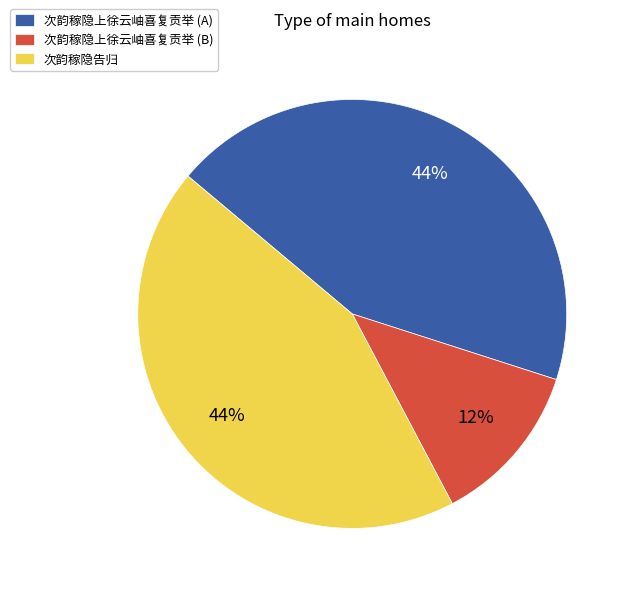

Count the number of slices in the pie.

3